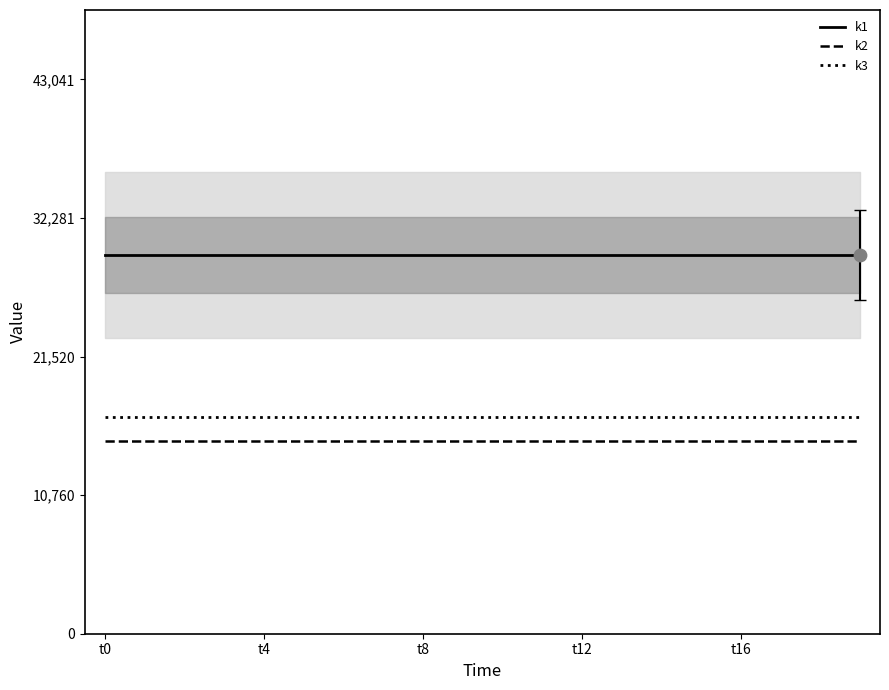

What is the lowest value of the k1 series?

29400